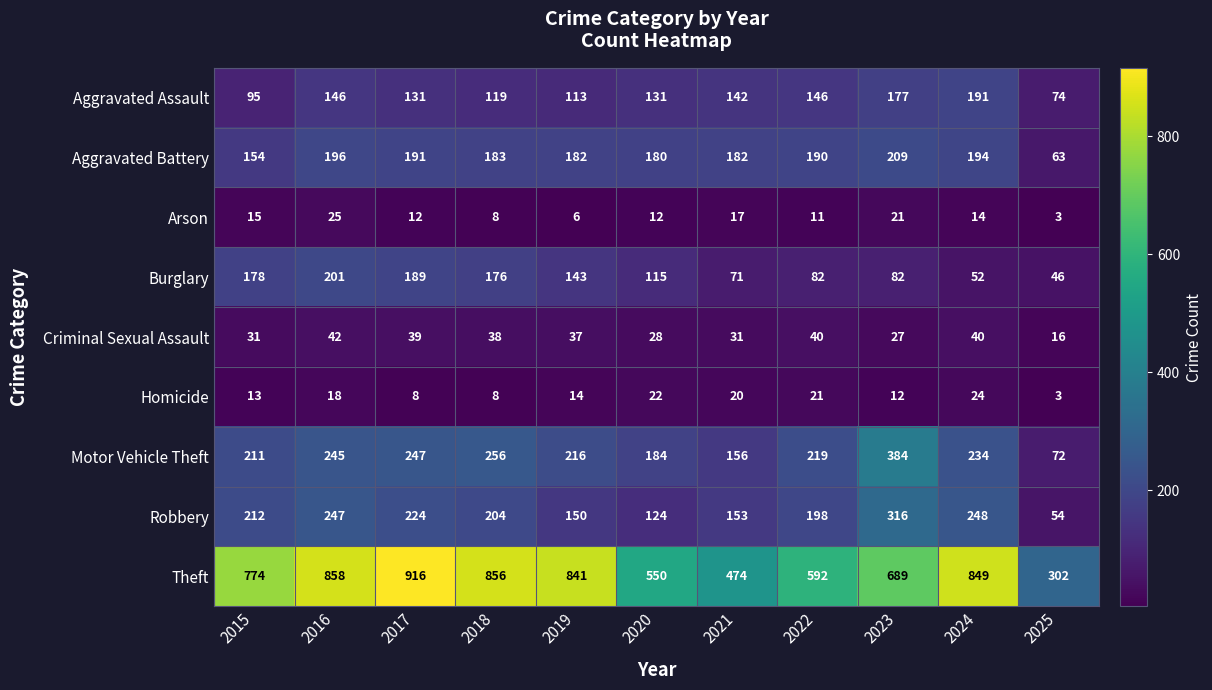

What is the difference between the Motor Vehicle Theft values at 2019 and 2025?

144